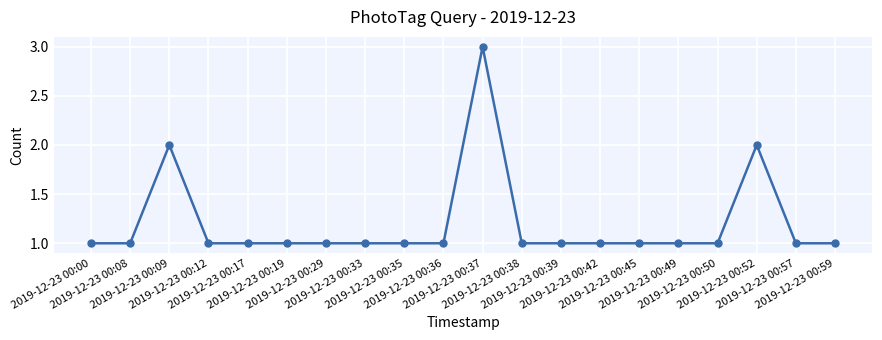

What is the minimum value shown in the chart?

1